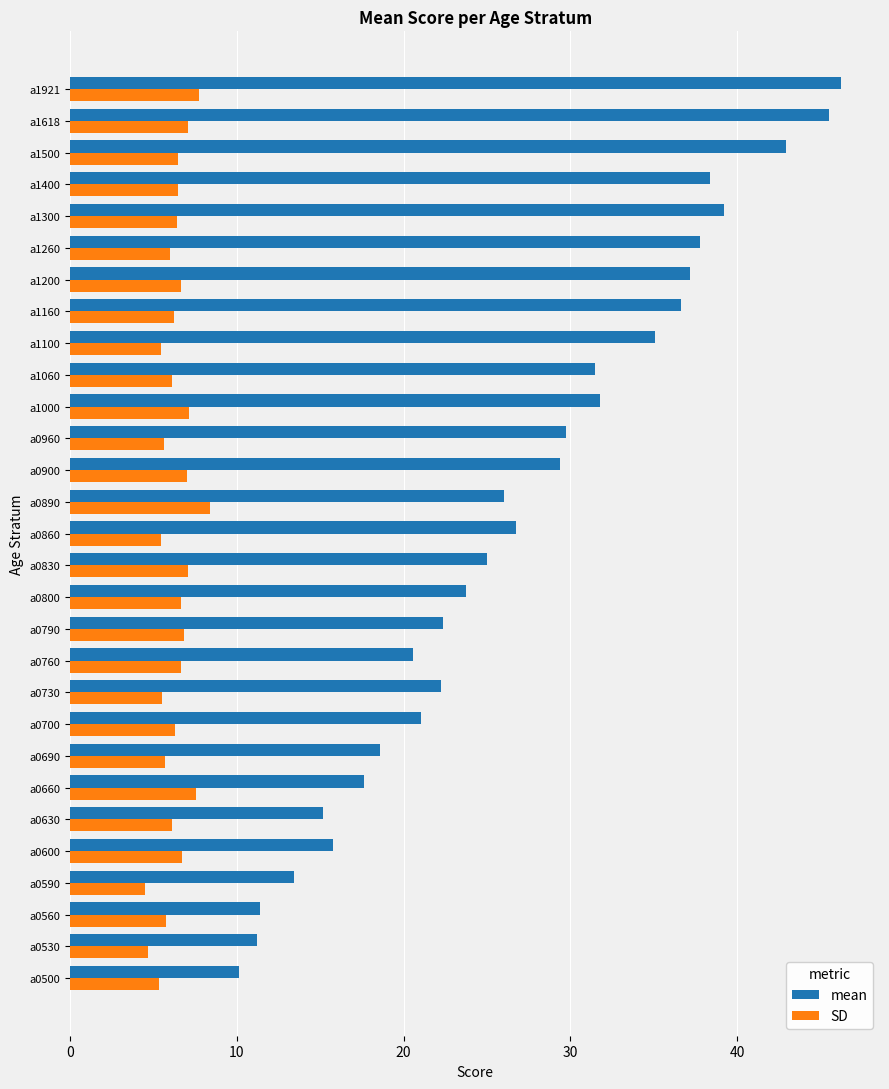

What is the spread (max minus min) of values at a0890?

17.6